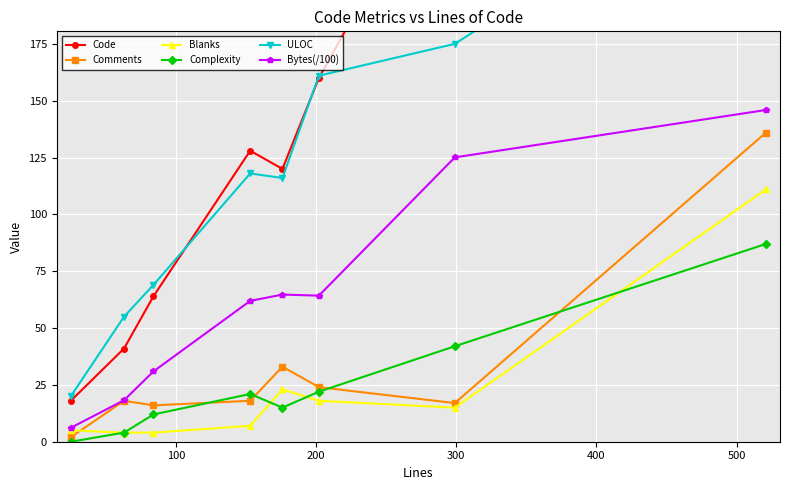

What is the maximum value for Bytes(/100)?

145.9